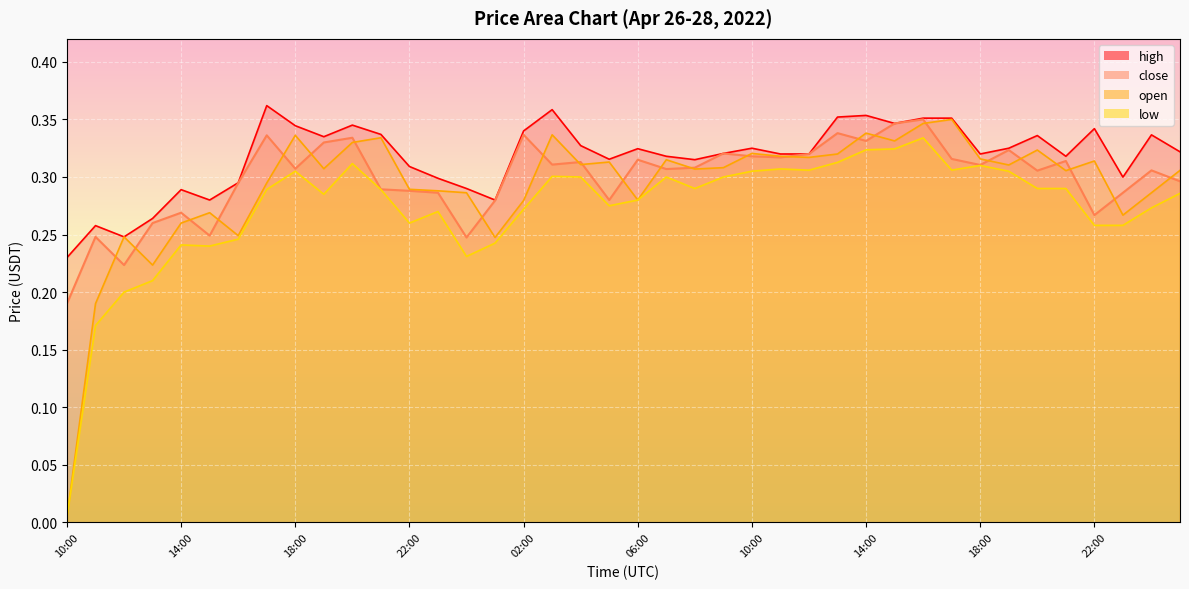

True or false: open has more than 2 interior local peaks.

True